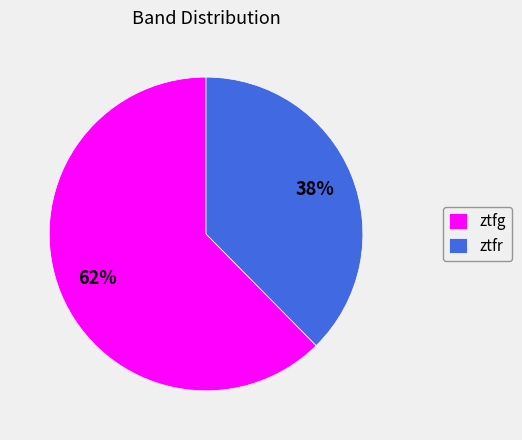

Rank the categories by value from highest to lowest.

ztfg, ztfr